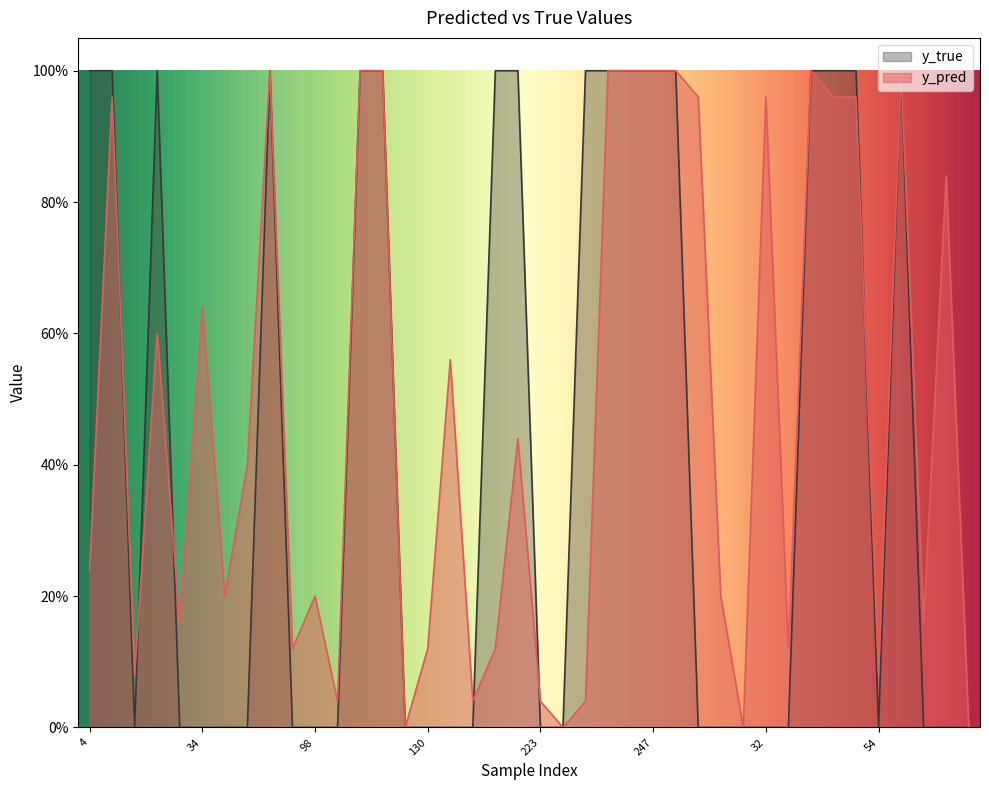

What is the average value of the y_pred series?

0.5